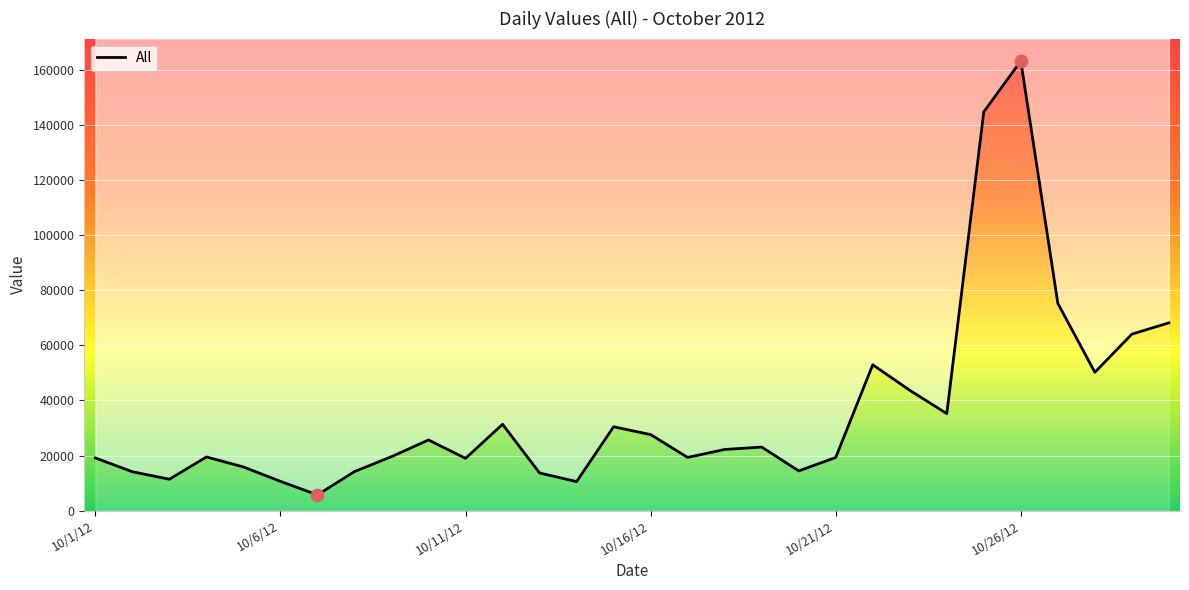

Which has a higher value, 10/26/12 or 10/7/12?

10/26/12